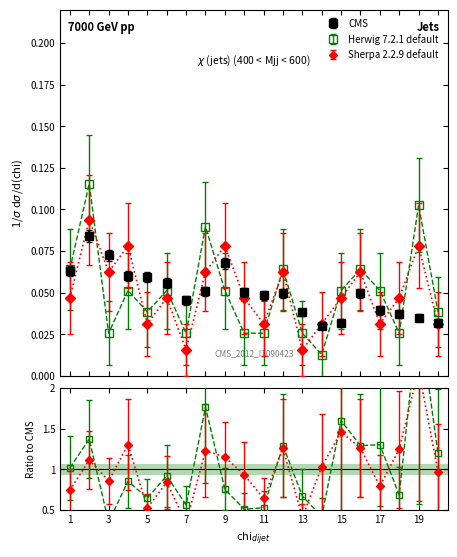

At which label does Sherpa 2.2.9 default reach its peak?

2